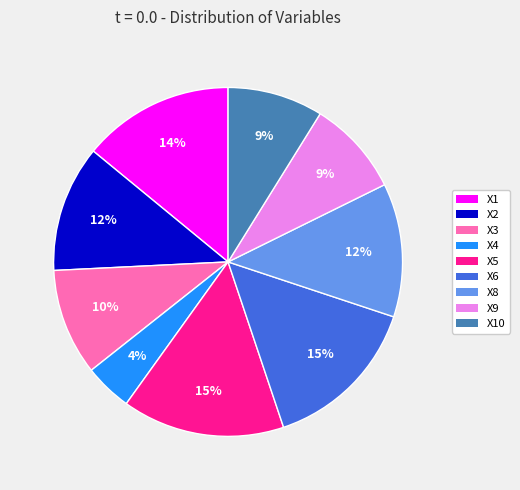

How many segments does this pie chart have?

9